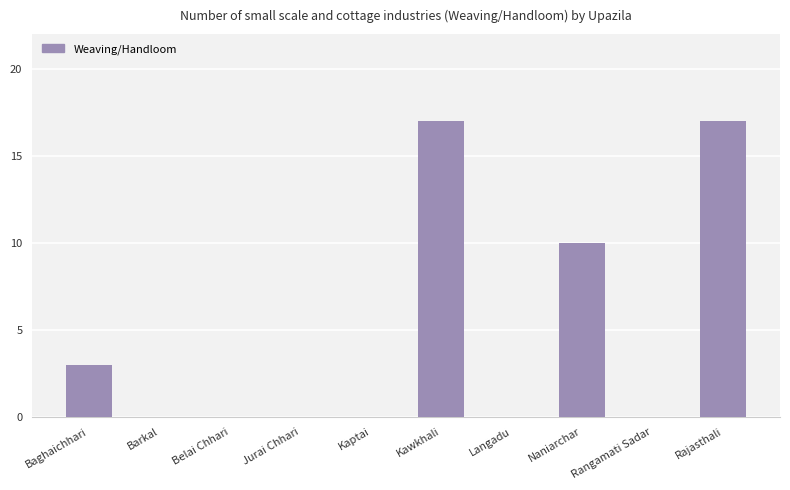

Count the number of data series in this chart.

1